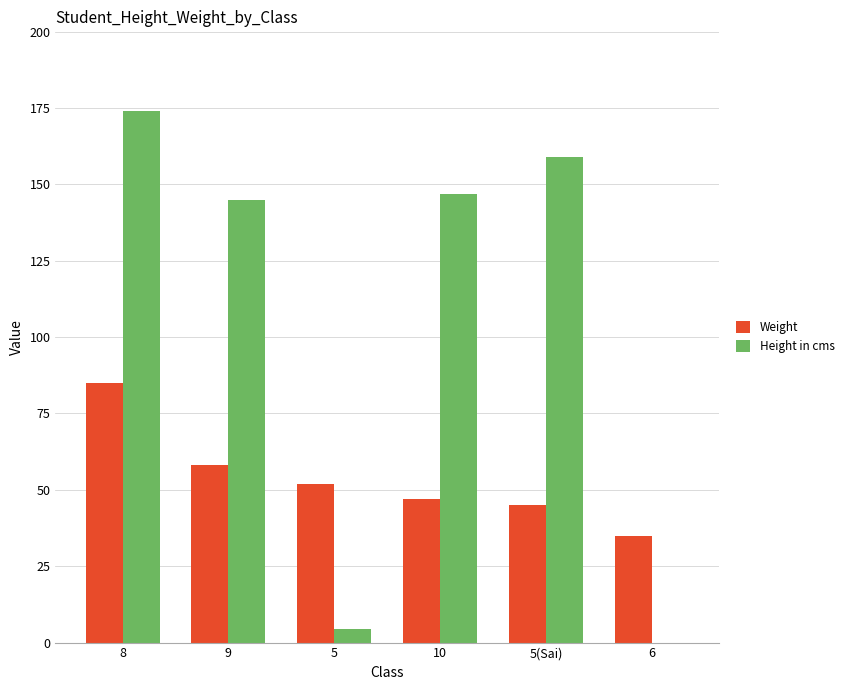

What is the total value across all series at 8?

259.0